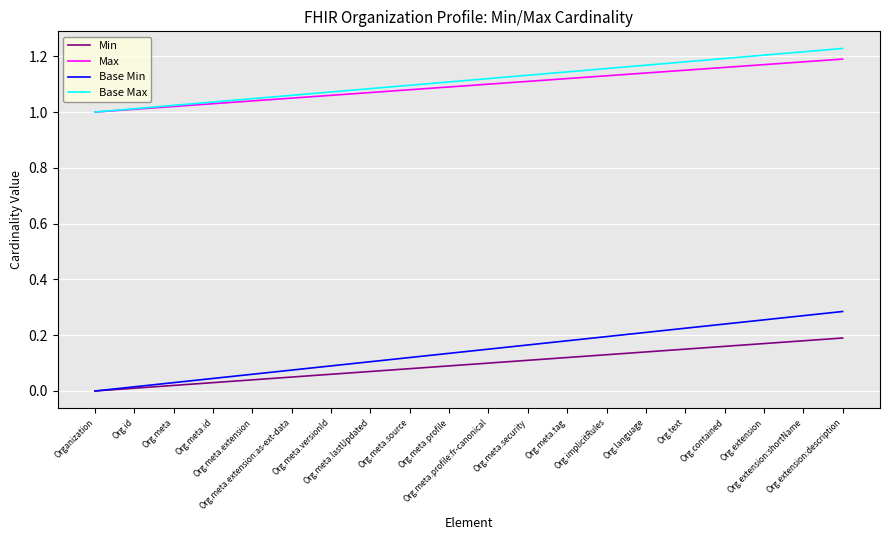

Is it true that Base Min equals -0.2 at Organization?

False